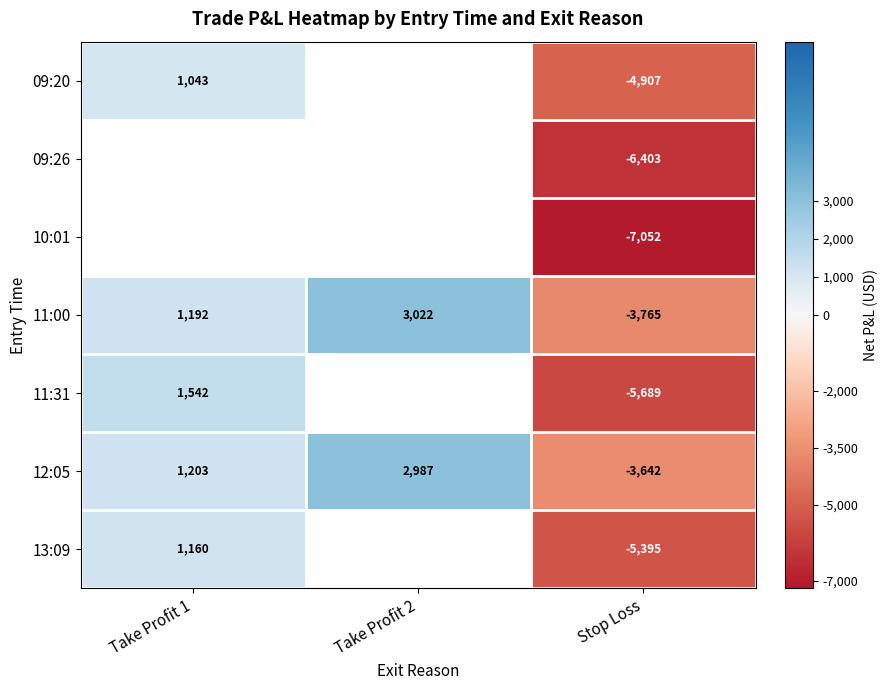

Rank the series at Stop Loss from highest to lowest value.

12:05, 11:00, 09:20, 13:09, 11:31, 09:26, 10:01